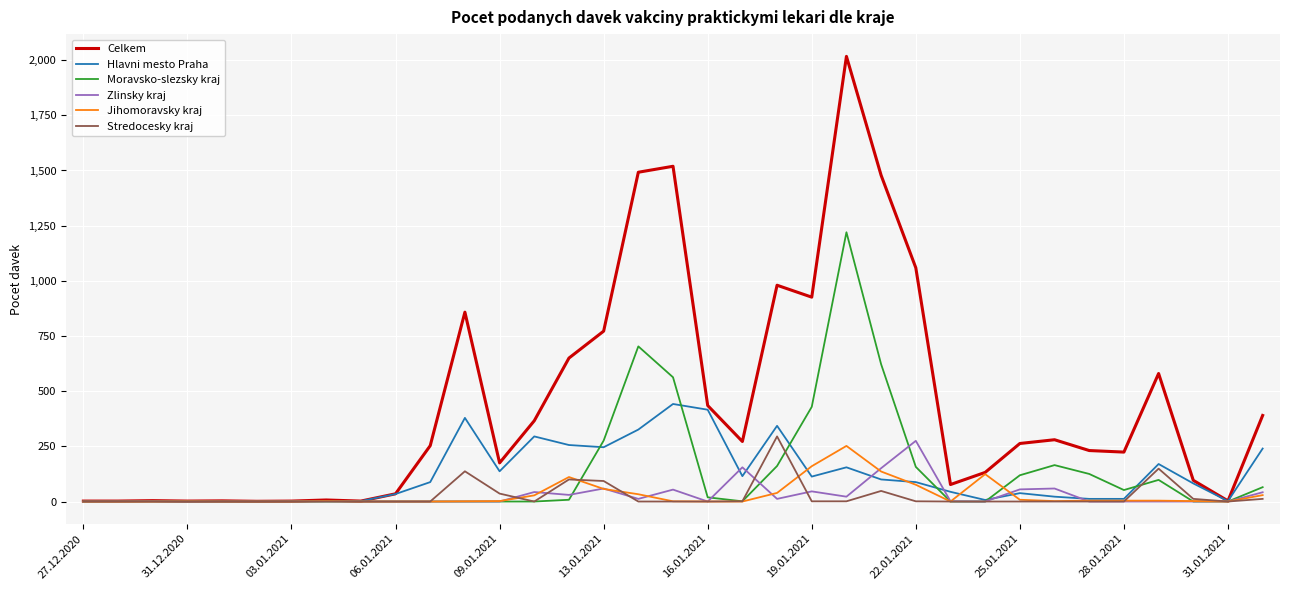

What is the maximum value shown in the chart?

2017